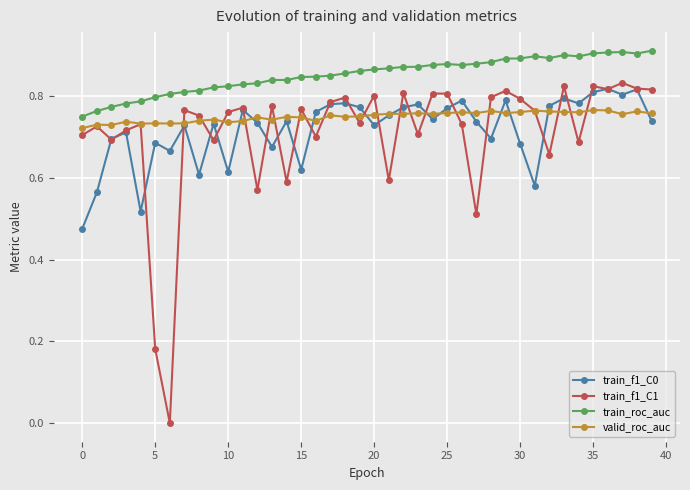

True or false: train_roc_auc has more than 1 interior local peaks.

True